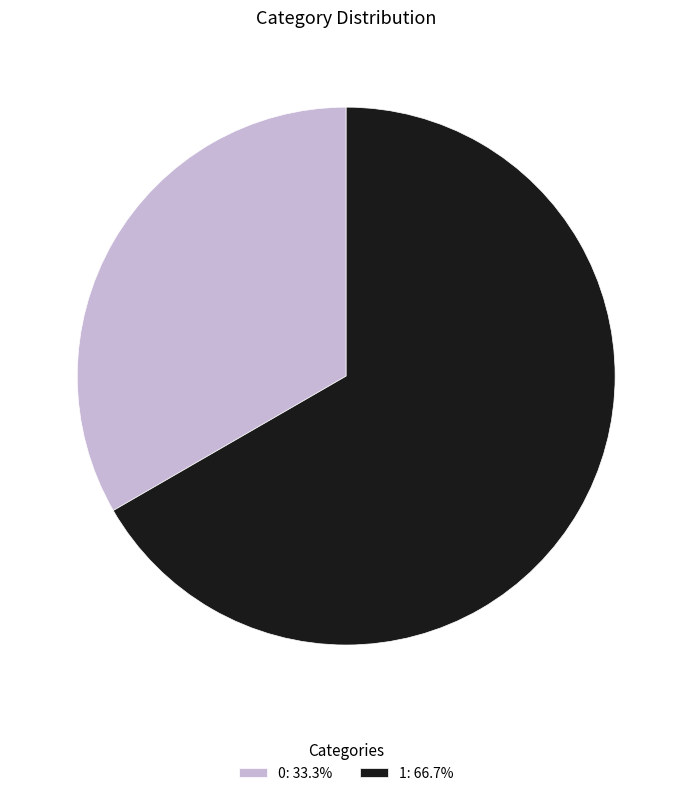

Which has a higher value, 0 or 1?

1